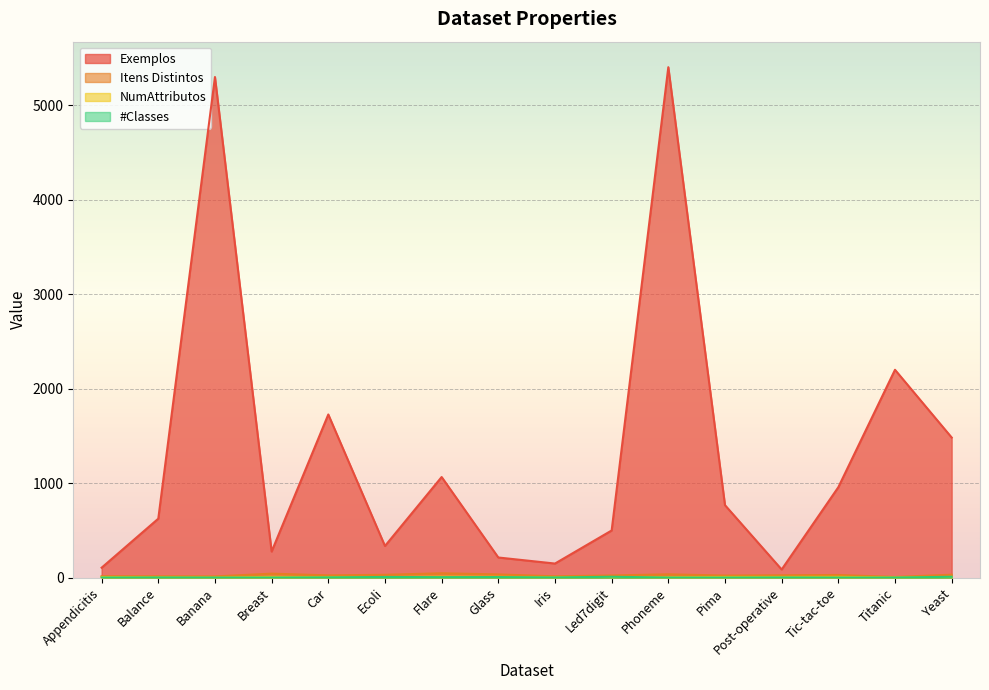

Is it true that NumAttributos equals 4 at Titanic?

False